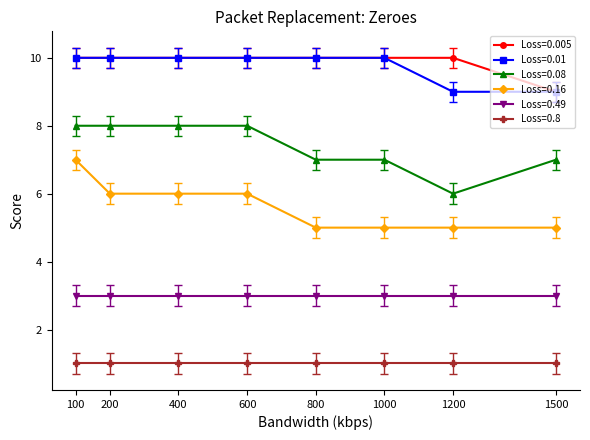

How many Loss=0.01 values are between 10 and 11?

6